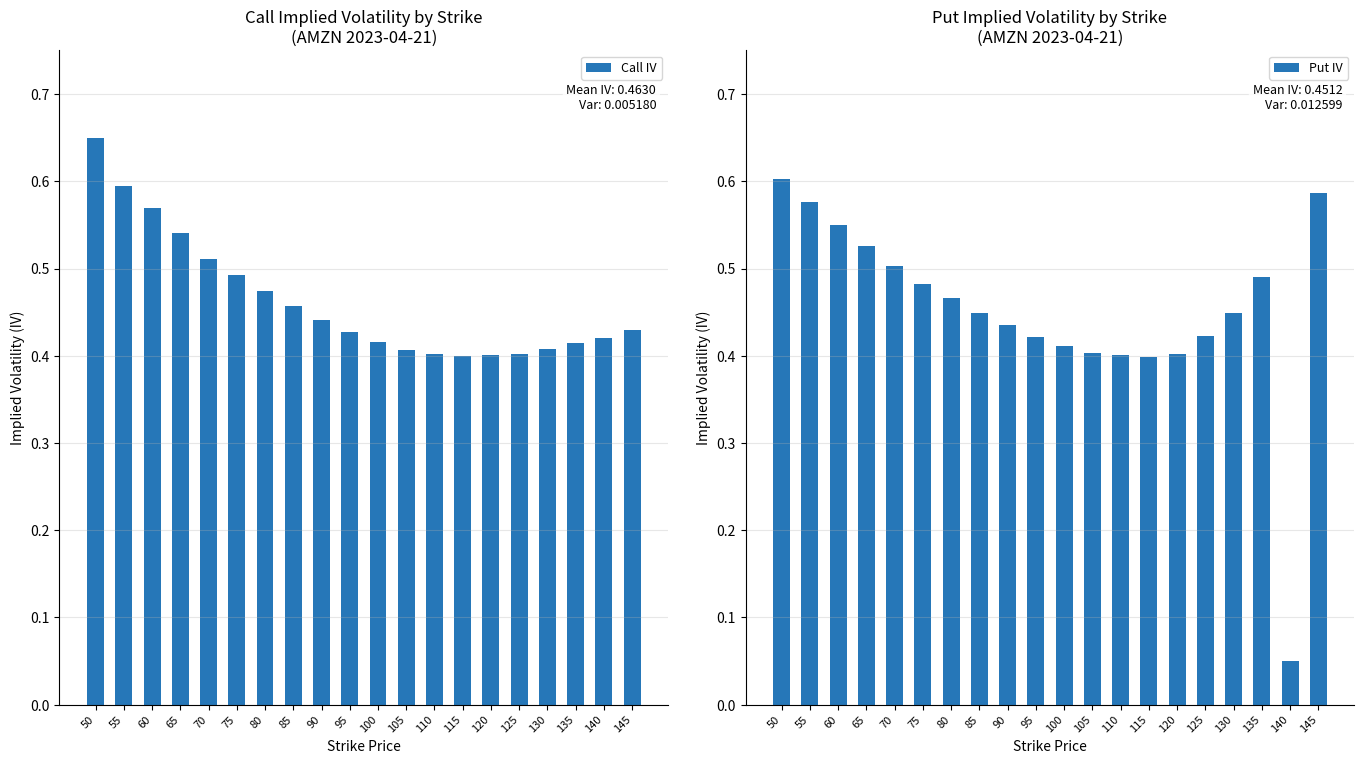

At how many categories does at least one series exceed 0?

20